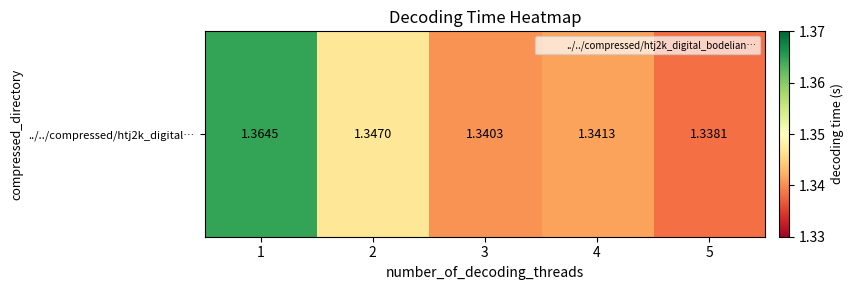

How many values are between 1 and 2?

5